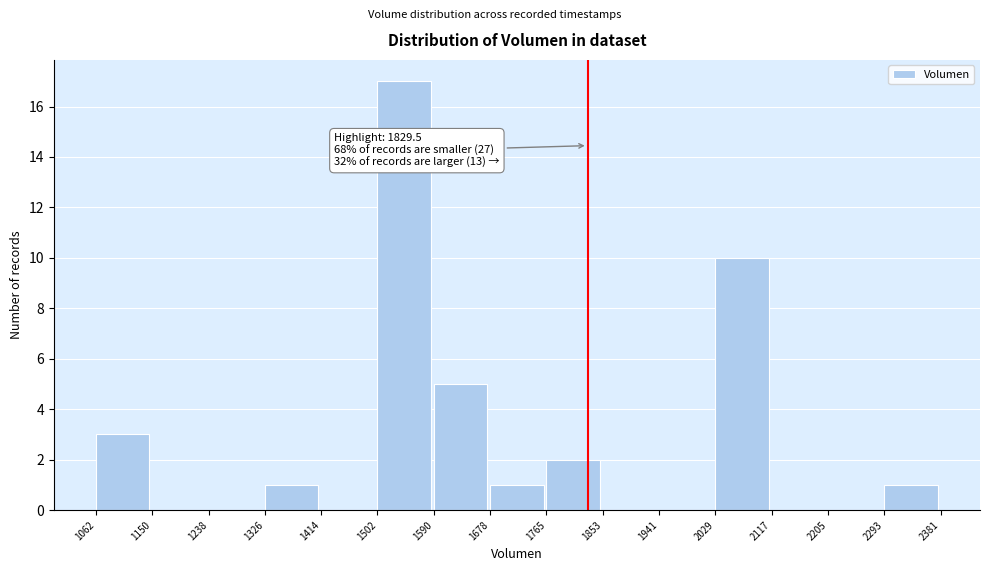

Over which range of the x-axis is the bar tallest?

1502 to 1590